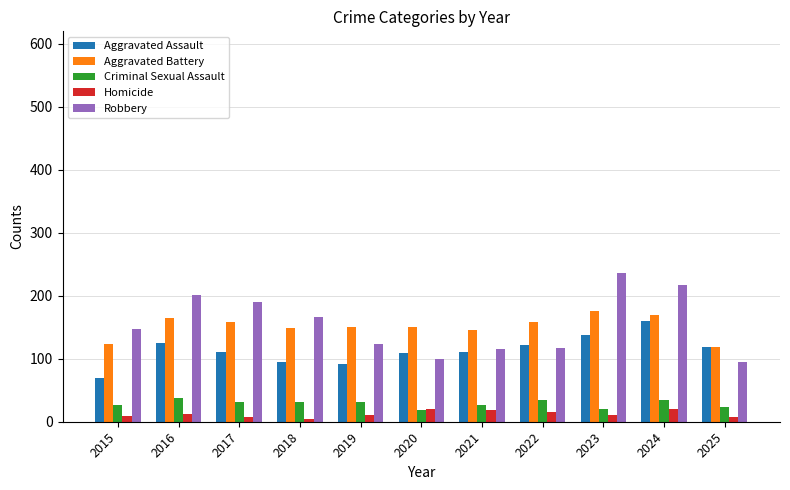

At which label does Aggravated Assault reach its peak?

2024